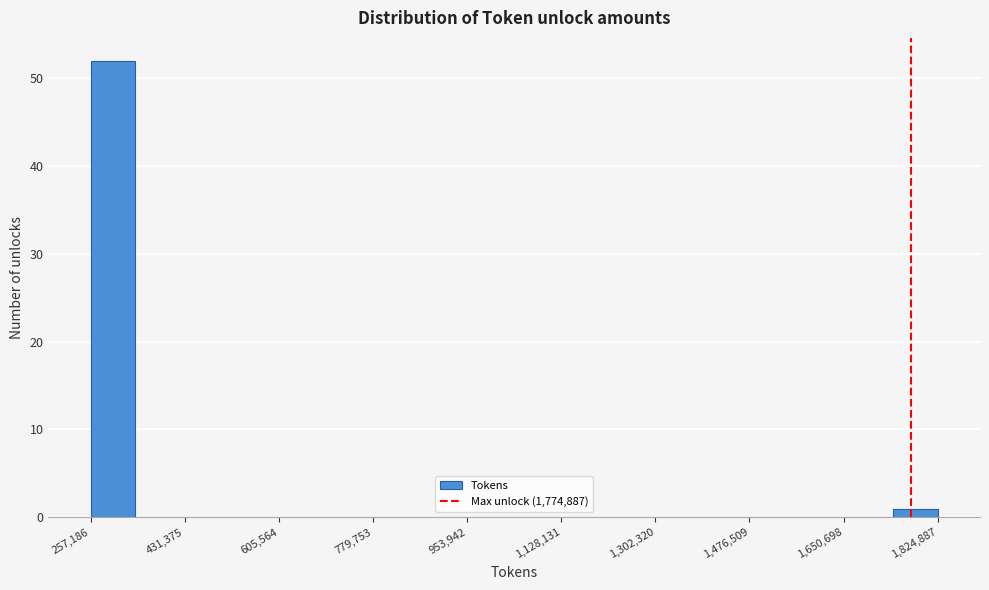

Over which range of the x-axis is the bar tallest?

260000 to 340000